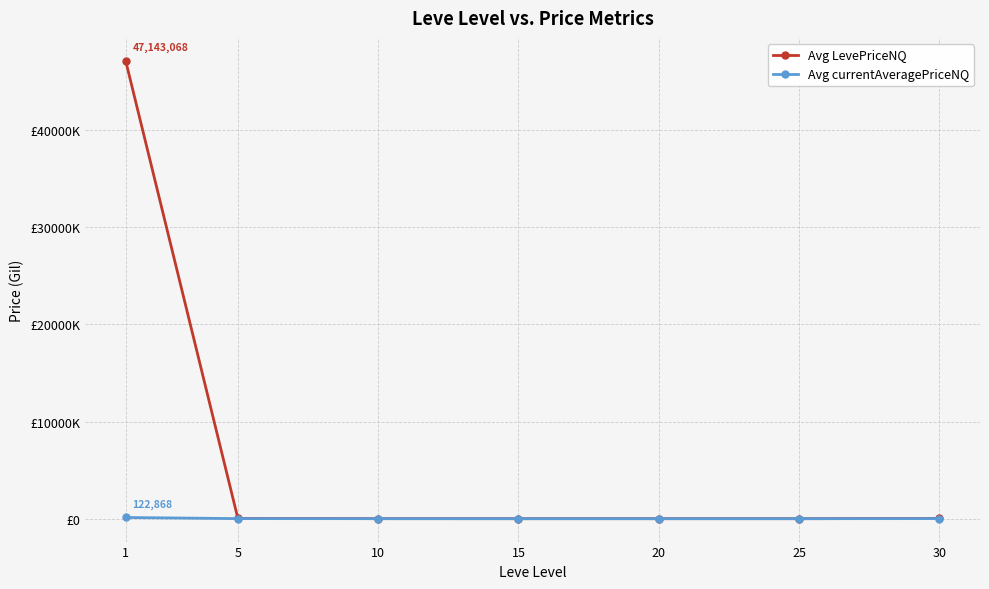

What are all the series names shown in the legend?

Avg LevePriceNQ, Avg currentAveragePriceNQ